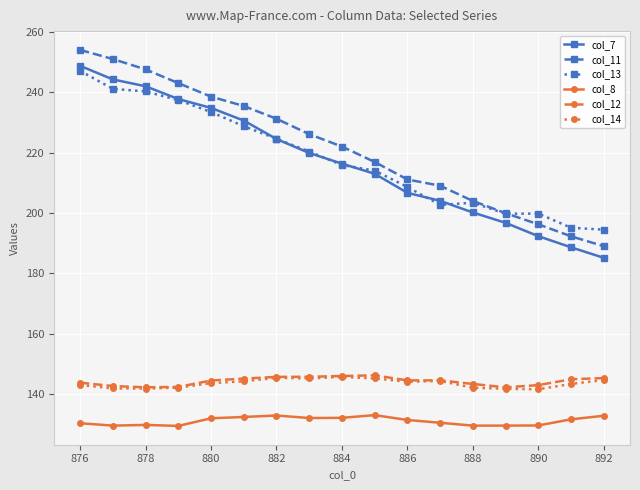

At how many categories does at least one series exceed 172?

17